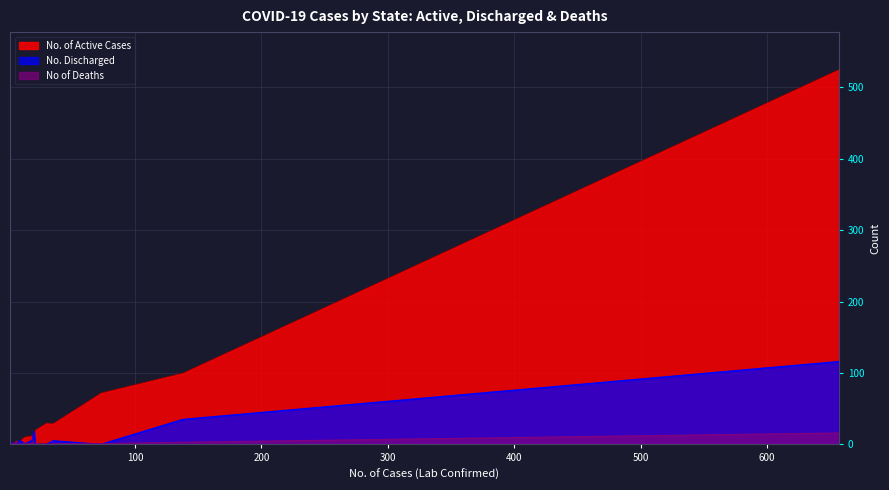

Reading right to left, list all the values displayed in this chart.

No. of Active Cases: 1=1	1=1	2=2	2=2	1=1	1=1	2=2	2=2	3=0	2=0	2=2	3=1	4=1	6=5	8=3	10=6	11=7	11=9	12=10	19=9	18=12	20=2	21=20	30=30	35=29	73=72	138=100	657=525
No. Discharged: 1=0	1=0	2=0	2=0	1=0	1=0	2=0	2=0	3=2	2=2	2=0	3=2	4=2	6=0	8=5	10=4	11=3	11=2	12=0	19=7	18=5	20=18	21=0	30=0	35=5	73=0	138=35	657=116
No of Deaths: 1=0	1=0	2=0	2=0	1=0	1=0	2=0	2=0	3=1	2=0	2=0	3=0	4=1	6=1	8=0	10=0	11=1	11=0	12=2	19=3	18=1	20=0	21=1	30=0	35=1	73=1	138=3	657=16